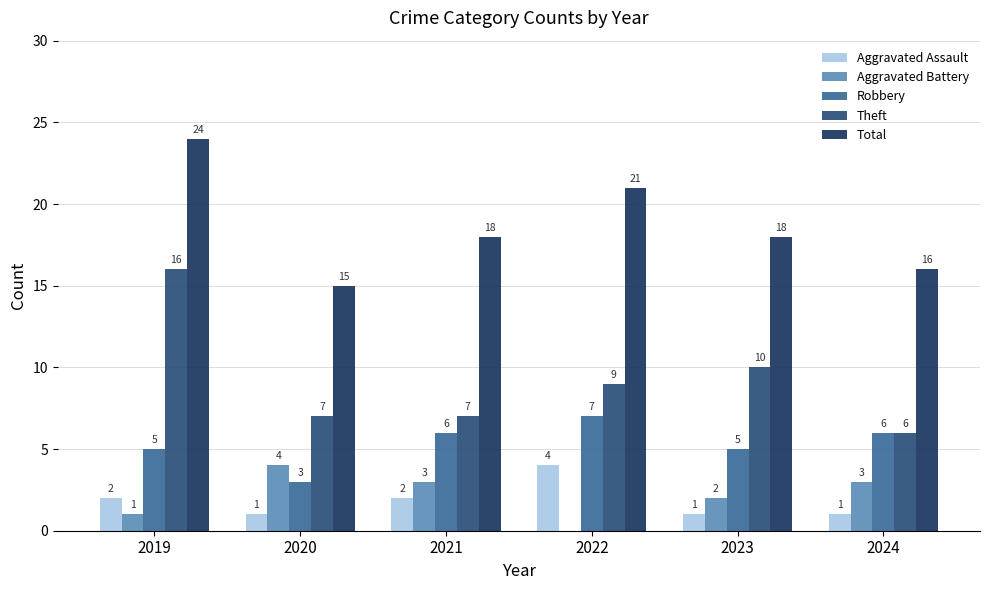

At which category does the chart reach its peak across all series?

2019